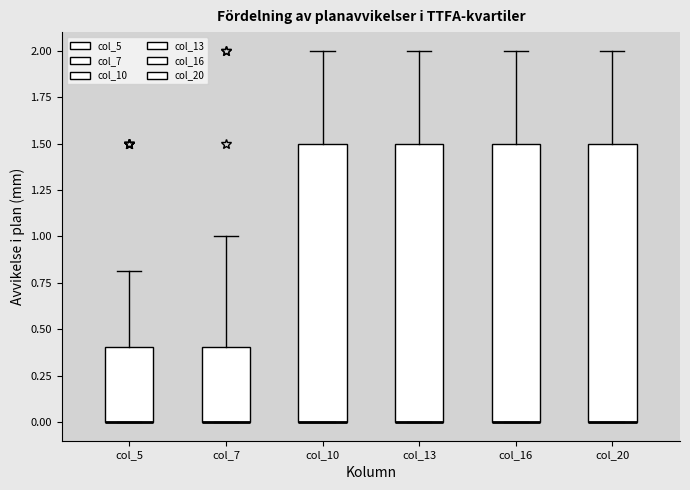

Where is the lower edge of the box for col_5 on the y-axis? The values are not printed on the chart, so give them approximately, as read against the axis.

0.0